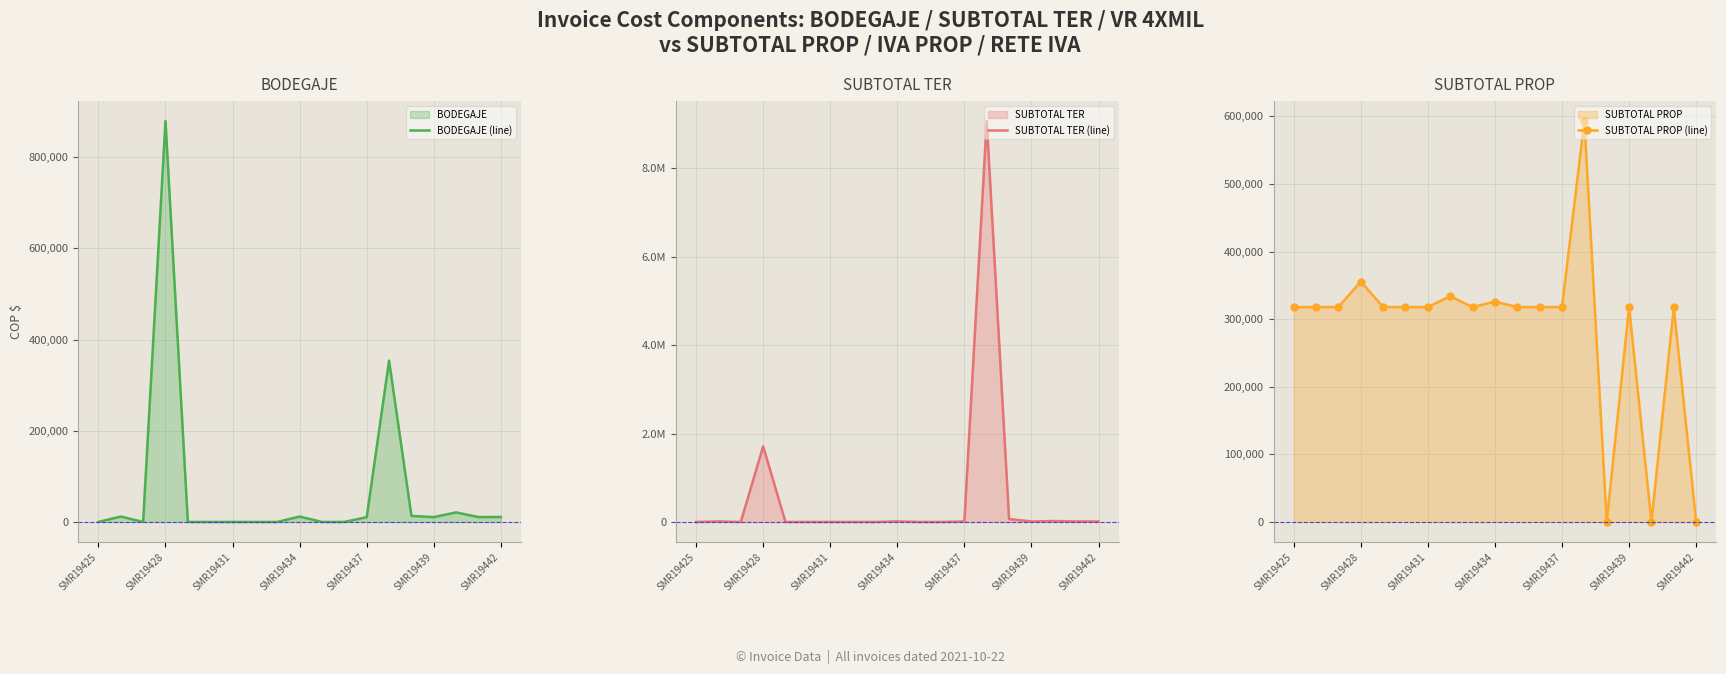

What is the average value of the SUBTOTAL PROP (line) series?

285442